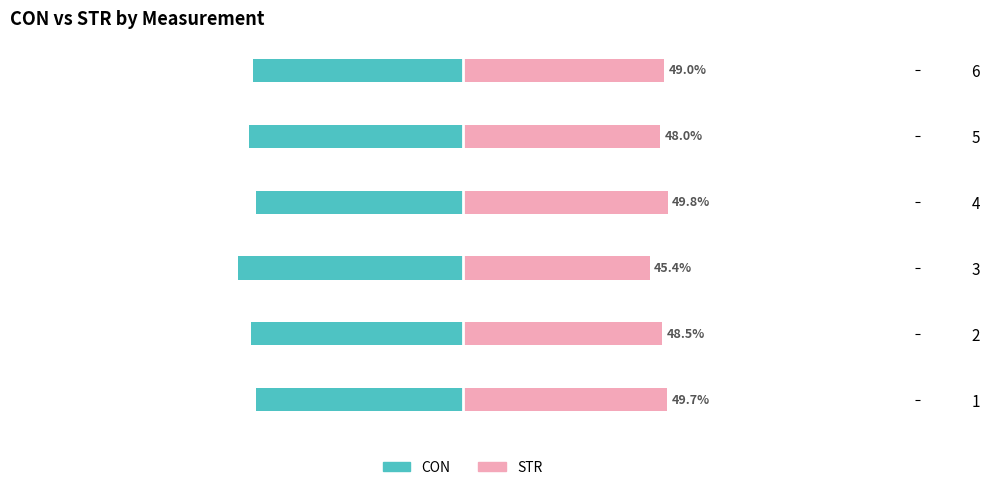

How many data points in STR are less than 48?

1